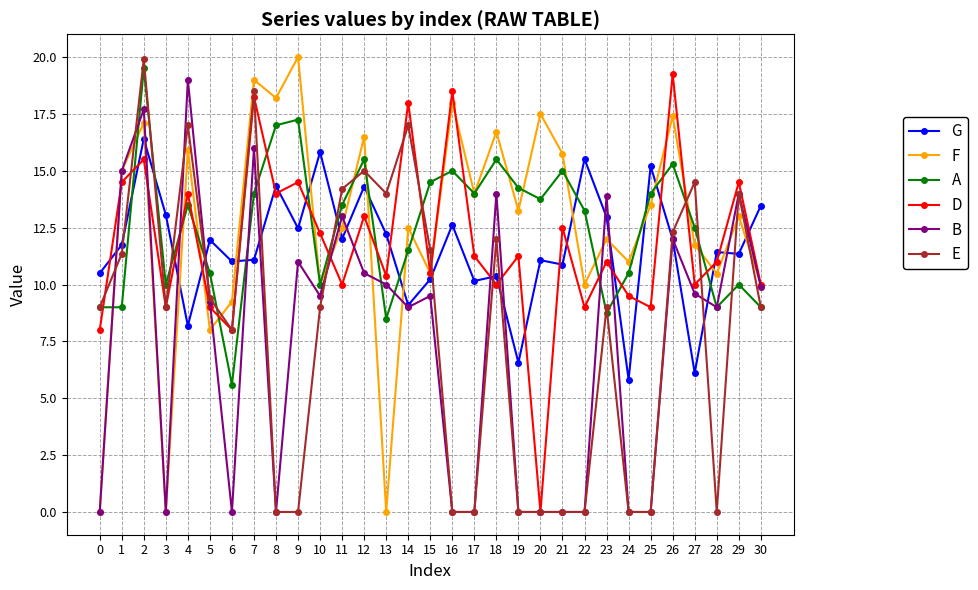

Does the chart display data point markers on the line(s)?

Yes